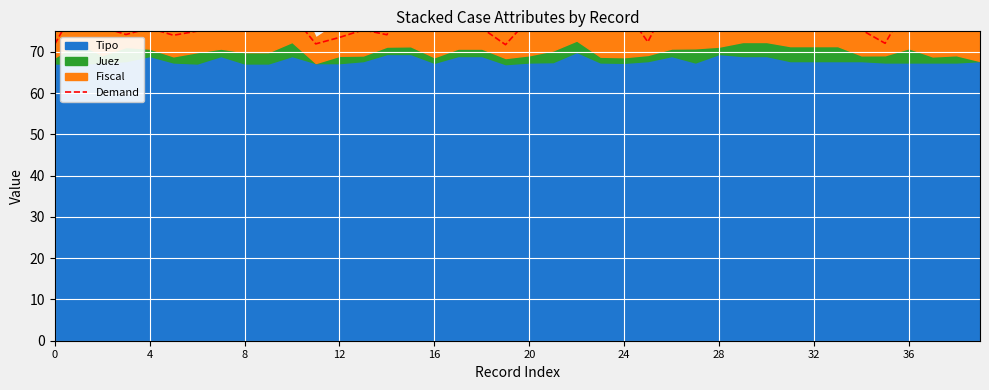

Is it true that the value at 21 is 44.5?

False